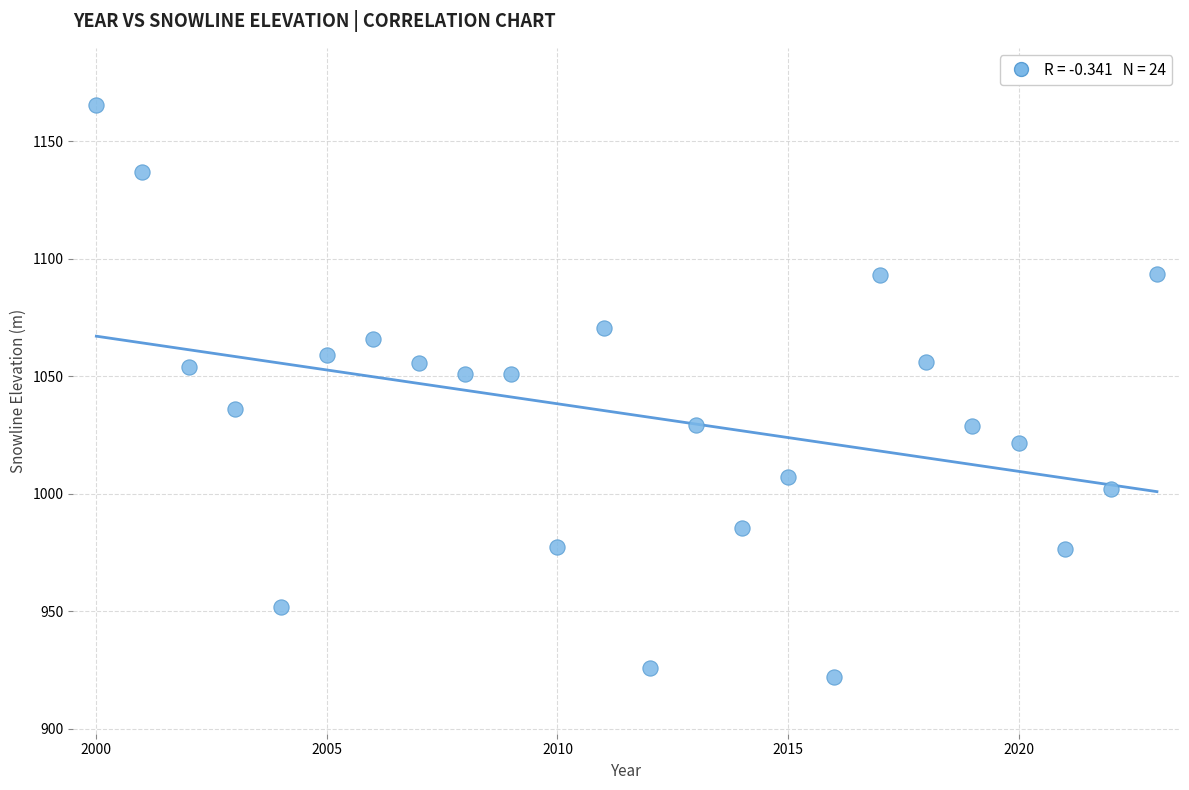

What is the range of X values (max minus min)?

23.0